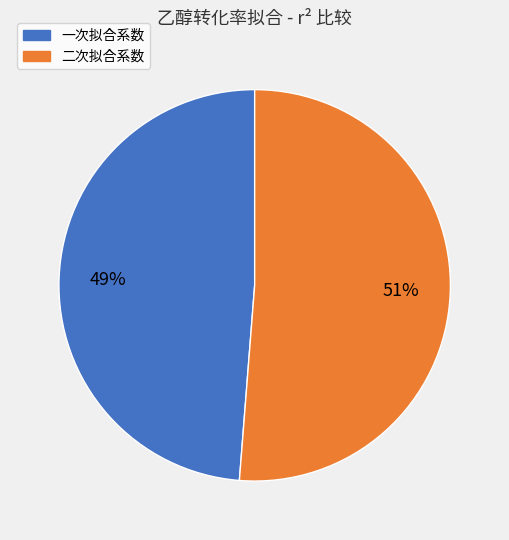

Is there a majority slice in this chart?

Yes